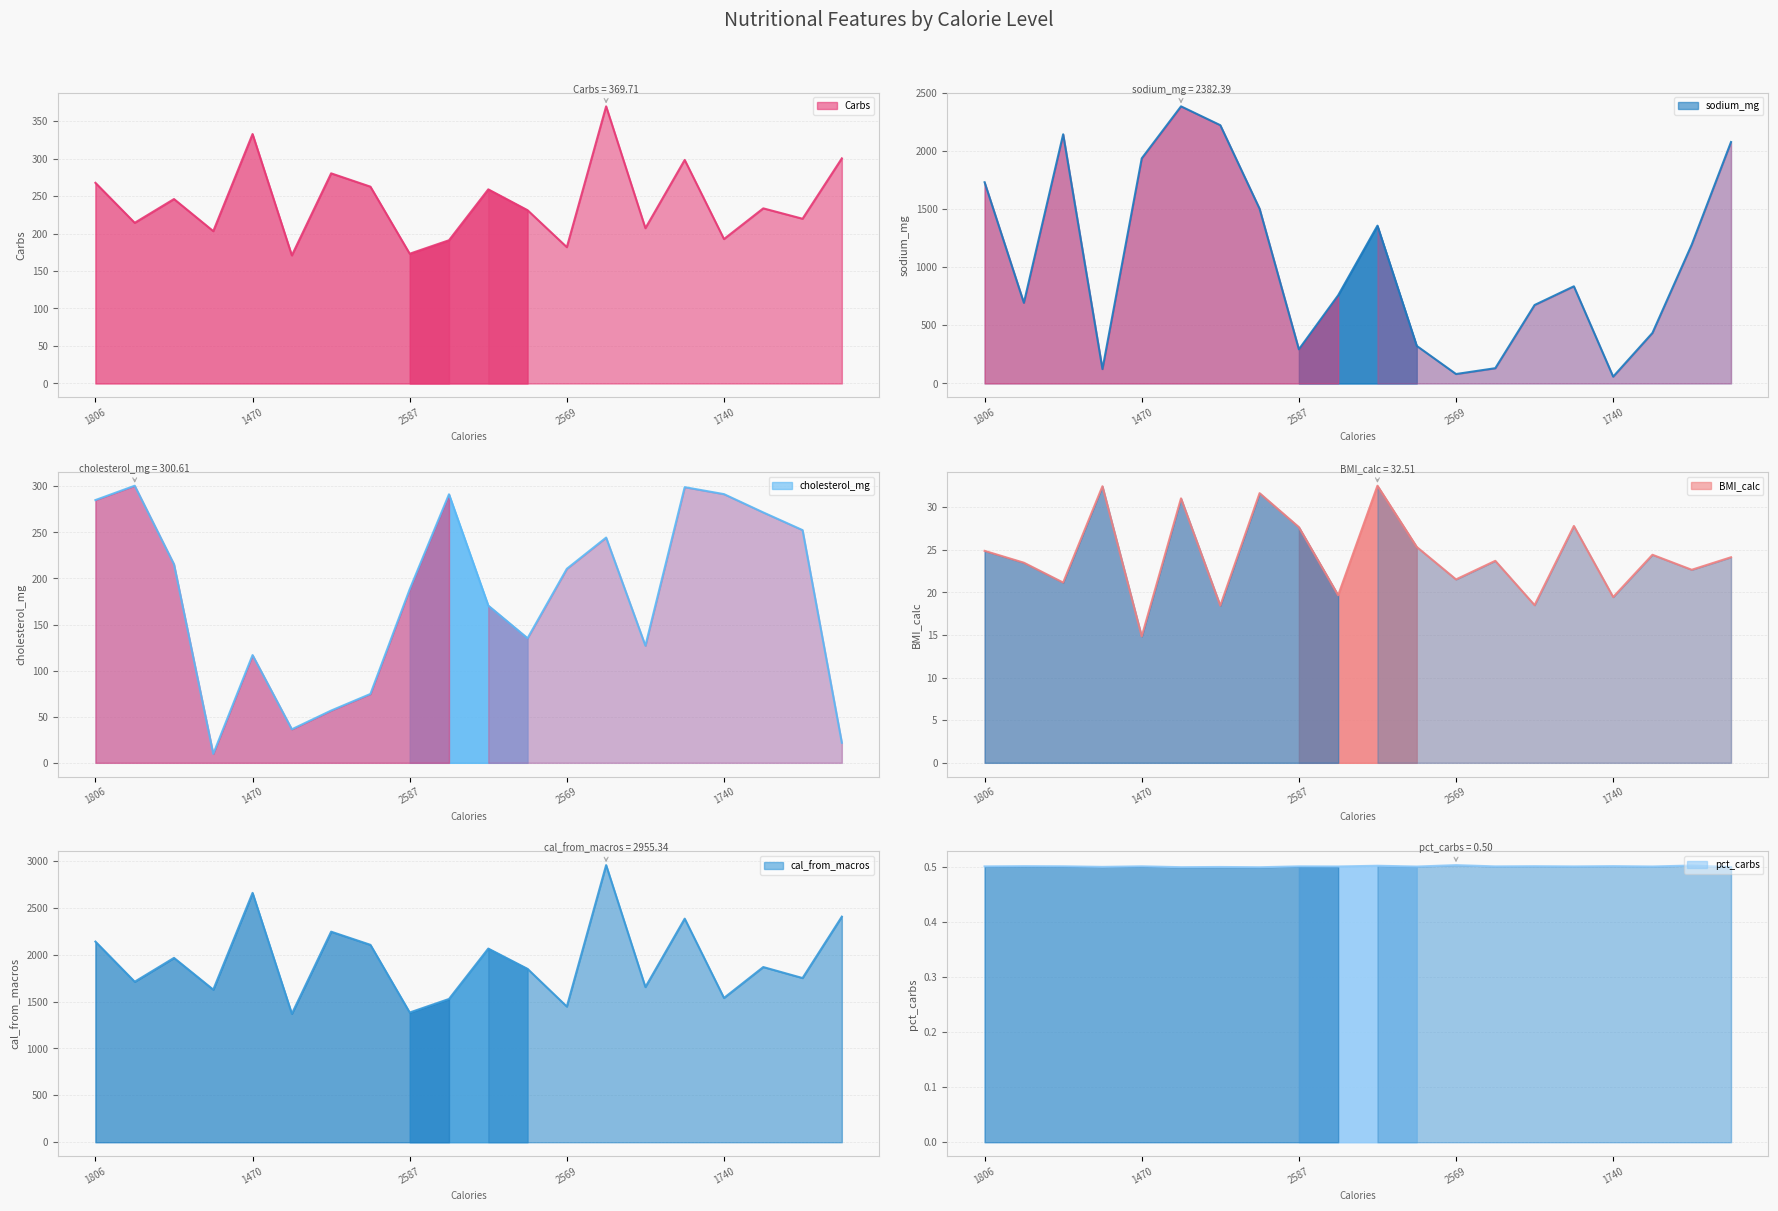

How many values in the sodium_mg series are below 835?

10